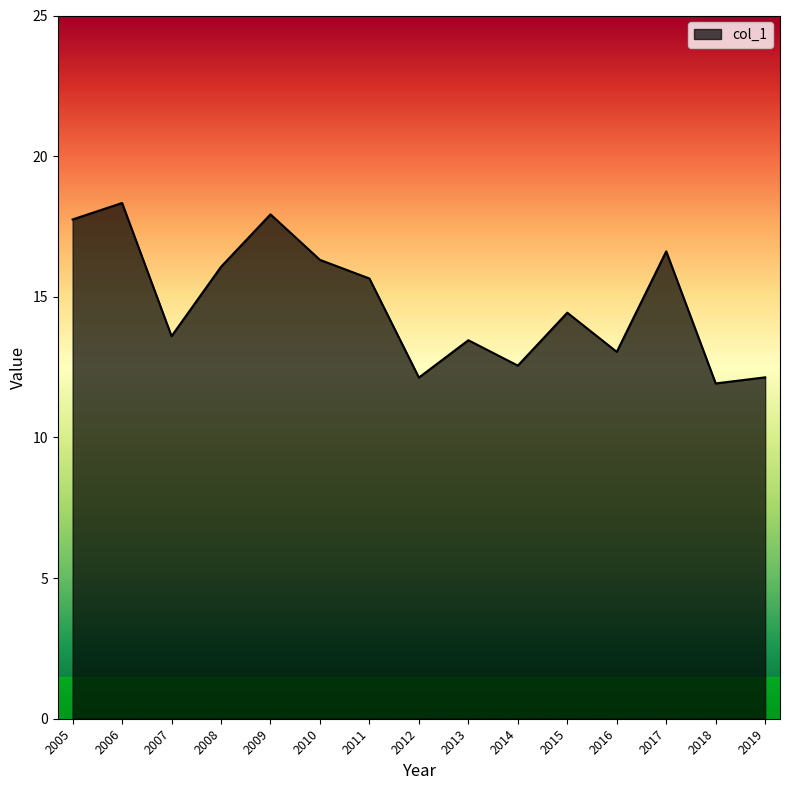

What is the sum of all values?

221.9